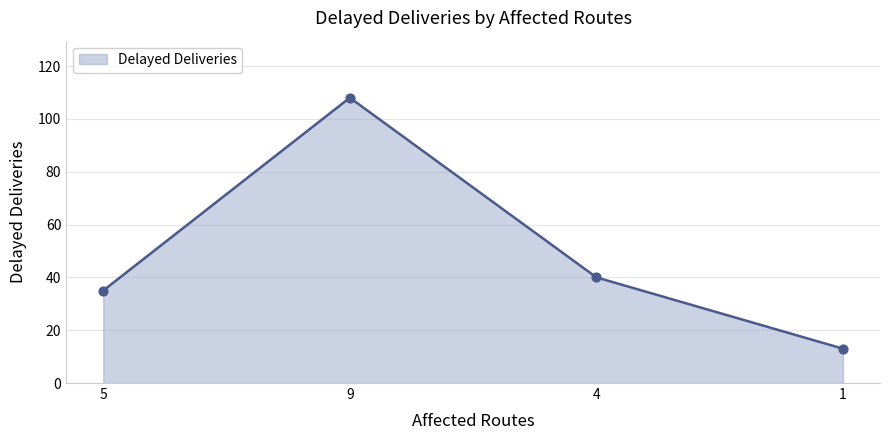

What is the change in value from 5 to 9?

+73